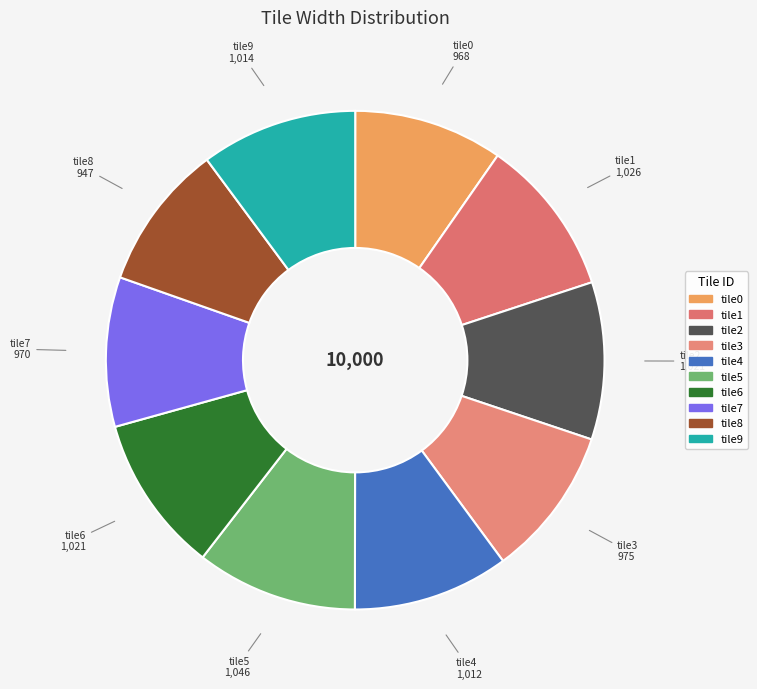

Is it true that tile8 is 1% of the pie?

False